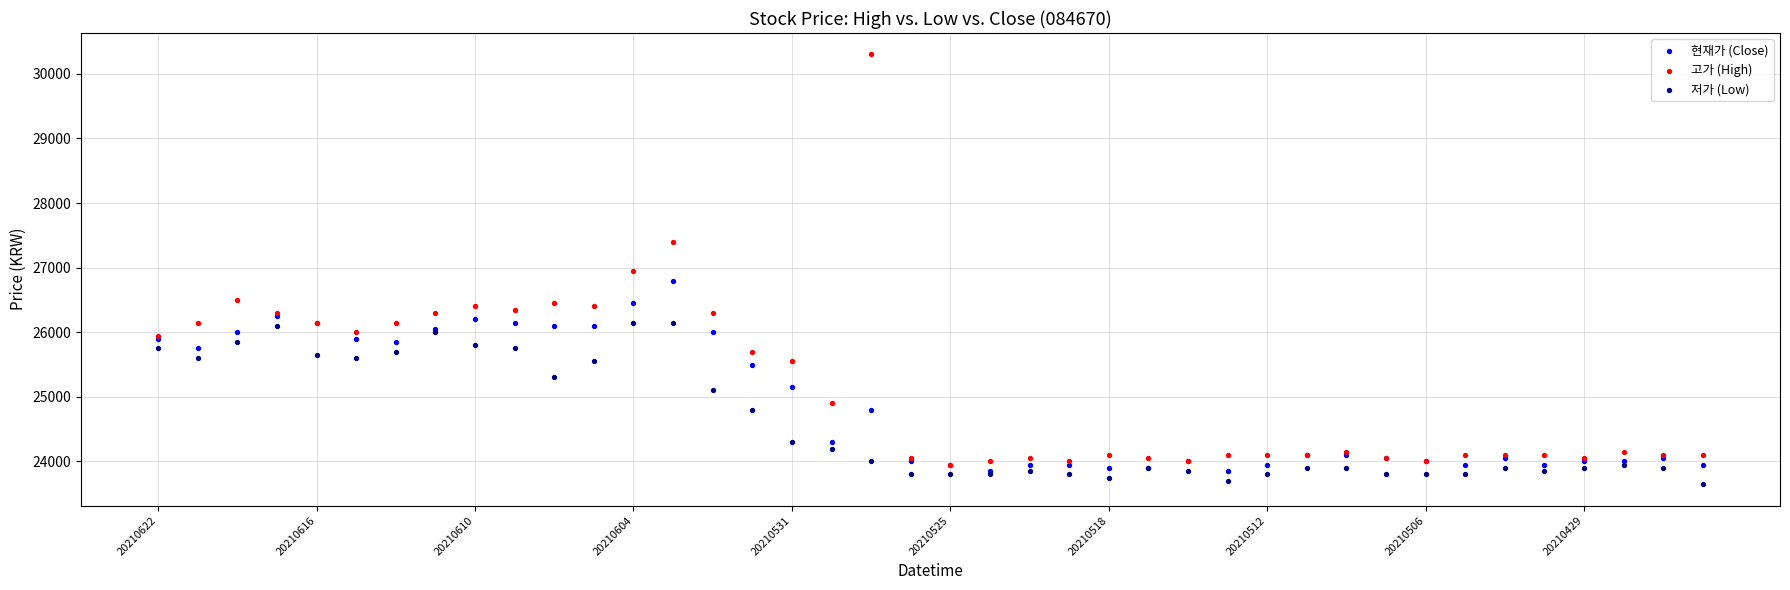

What are all the series names shown in the legend?

현재가 (Close), 고가 (High), 저가 (Low)